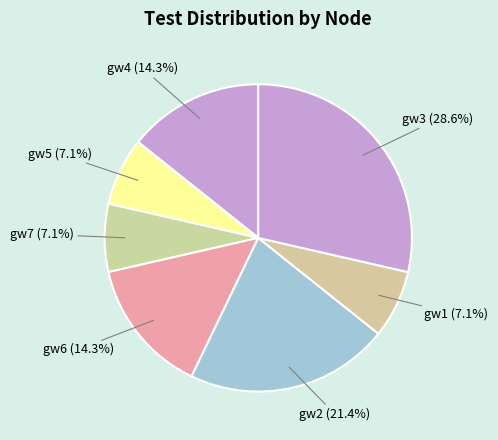

Approximately how many times larger is the value at gw4 compared to gw6?

1.0